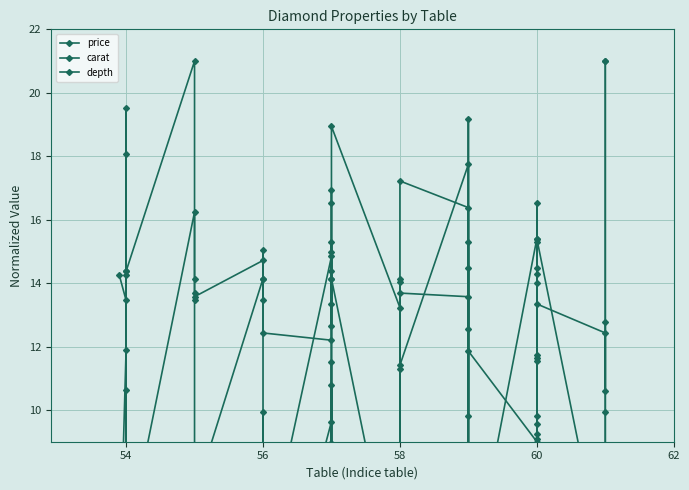

At how many categories does at least one series exceed 15?

14